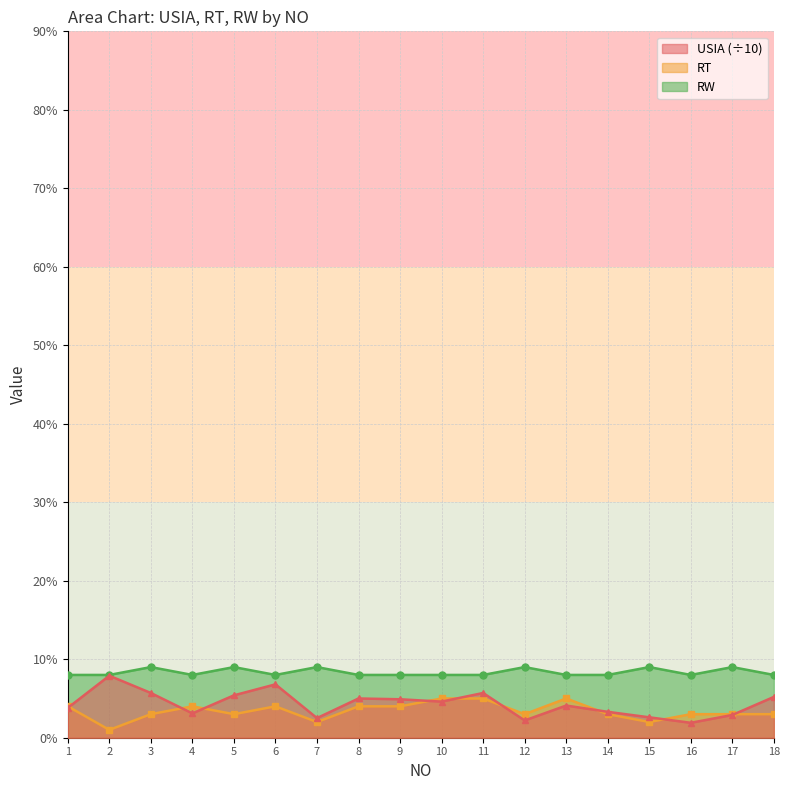

What are all the series names shown in the legend?

USIA, RT, RW